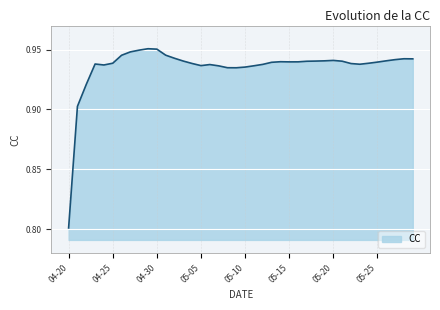

What is the minimum value shown in the chart?

0.8